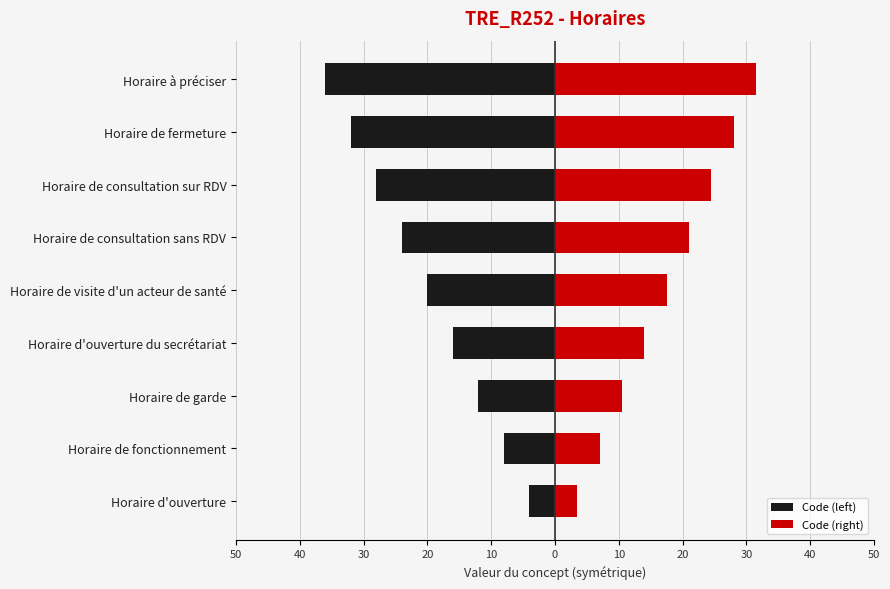

The value of Code (left) at Horaire de garde is -12.0. True or false?

True